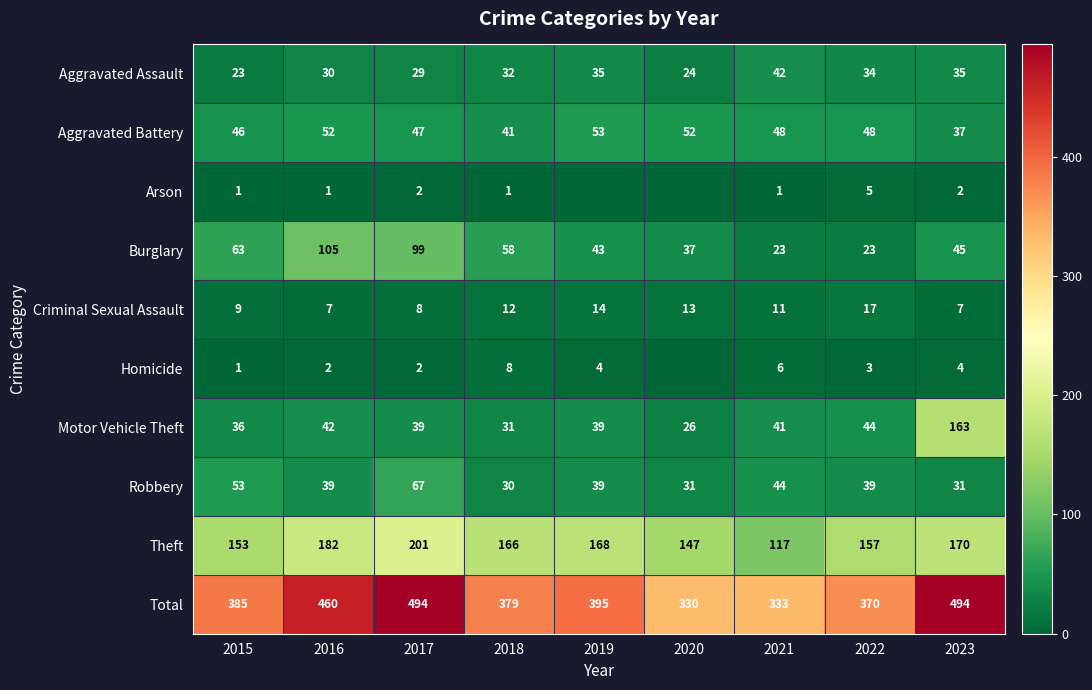

At which label does Burglary first exceed 45?

2015